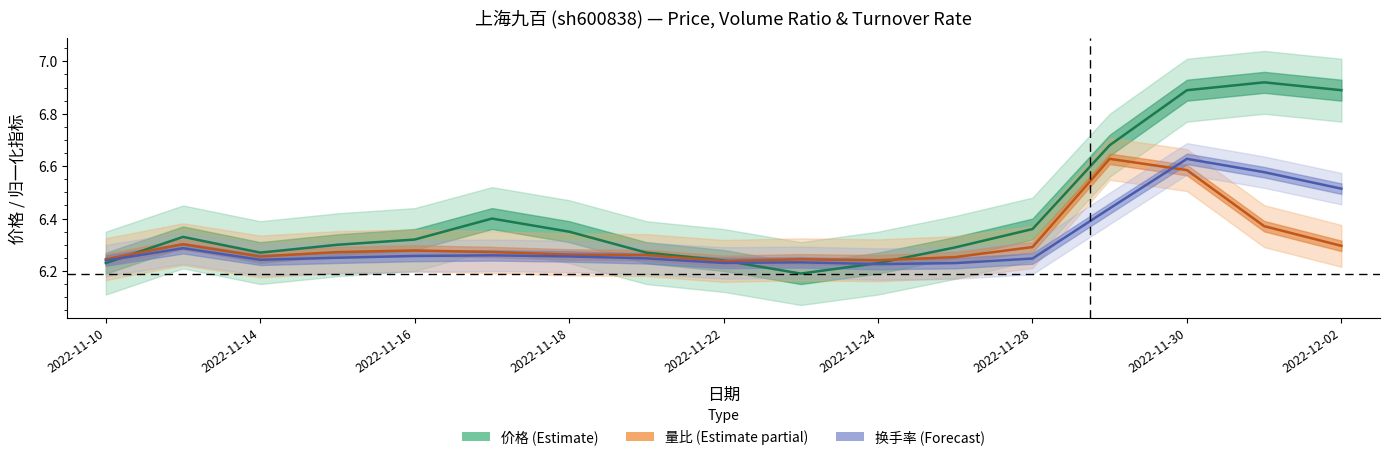

What is the average value of the 换手率 (Forecast) series?

6.3